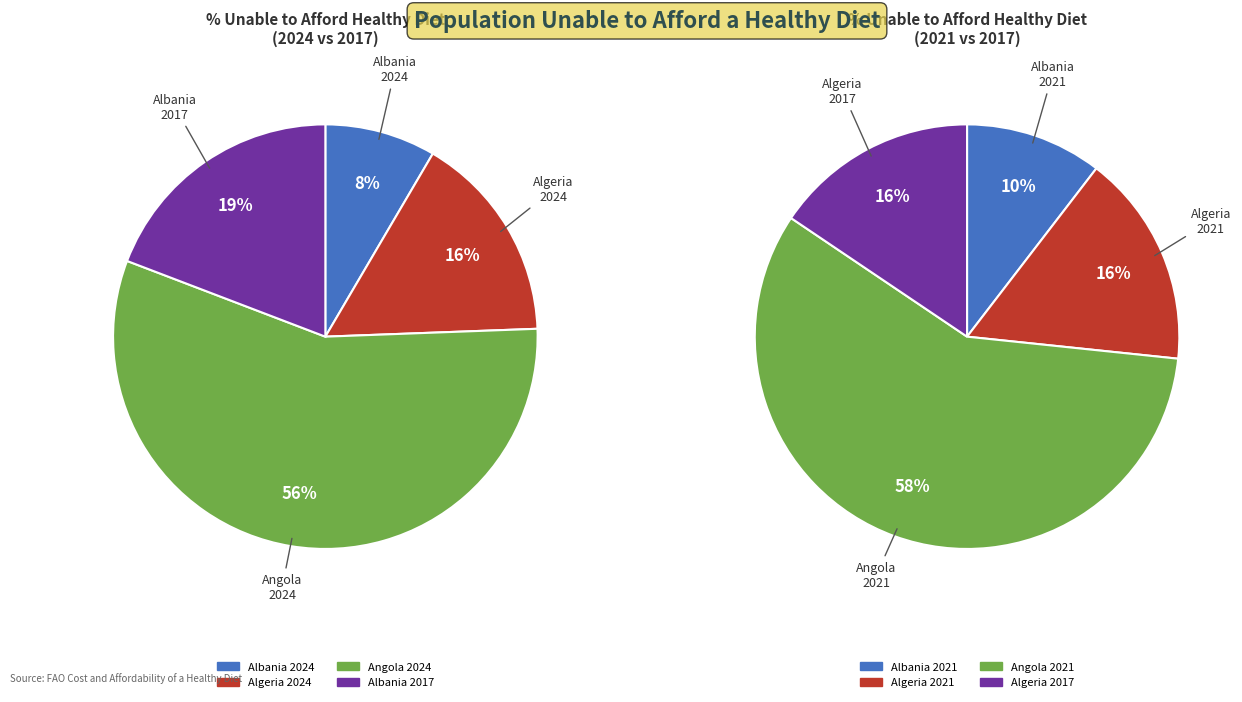

What is the smallest slice in the pie chart?

Albania